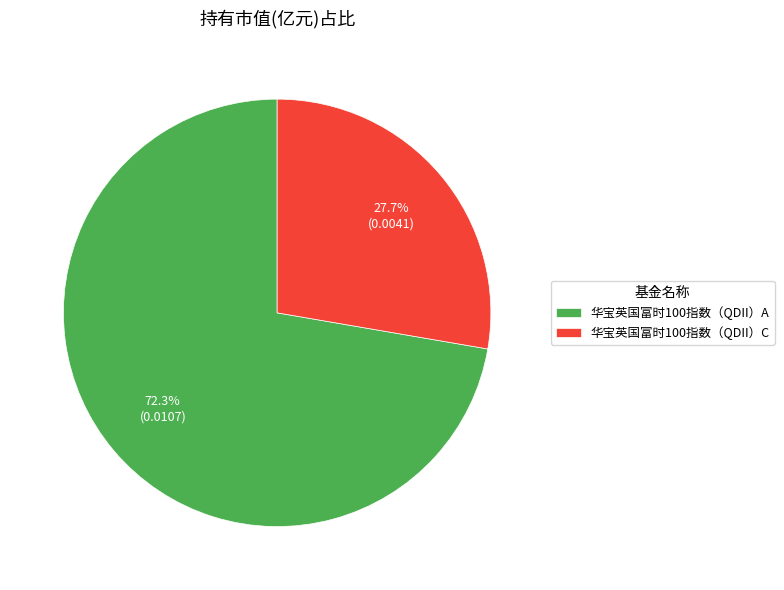

Which category has the biggest portion of the pie?

华宝英国富时100指数（QDII）A